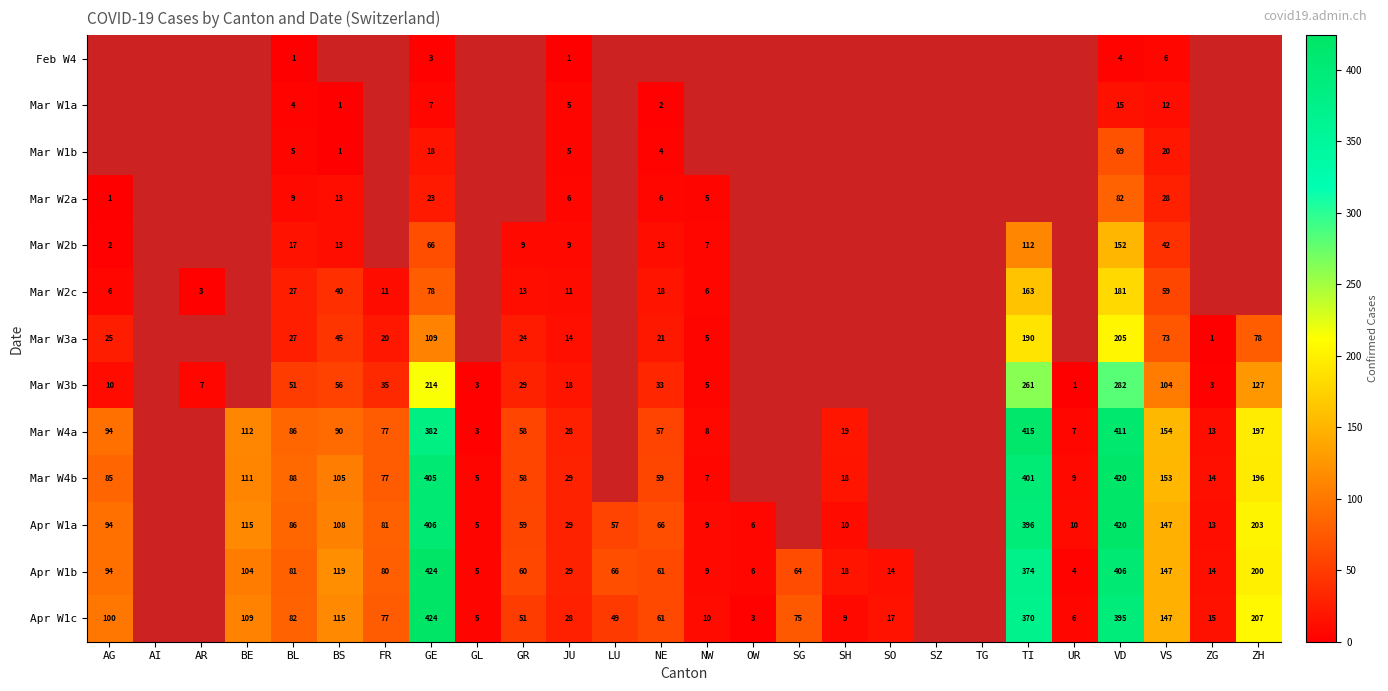

Is the value of Mar W4a at BE greater than the value of Apr W1c at NW?

Yes